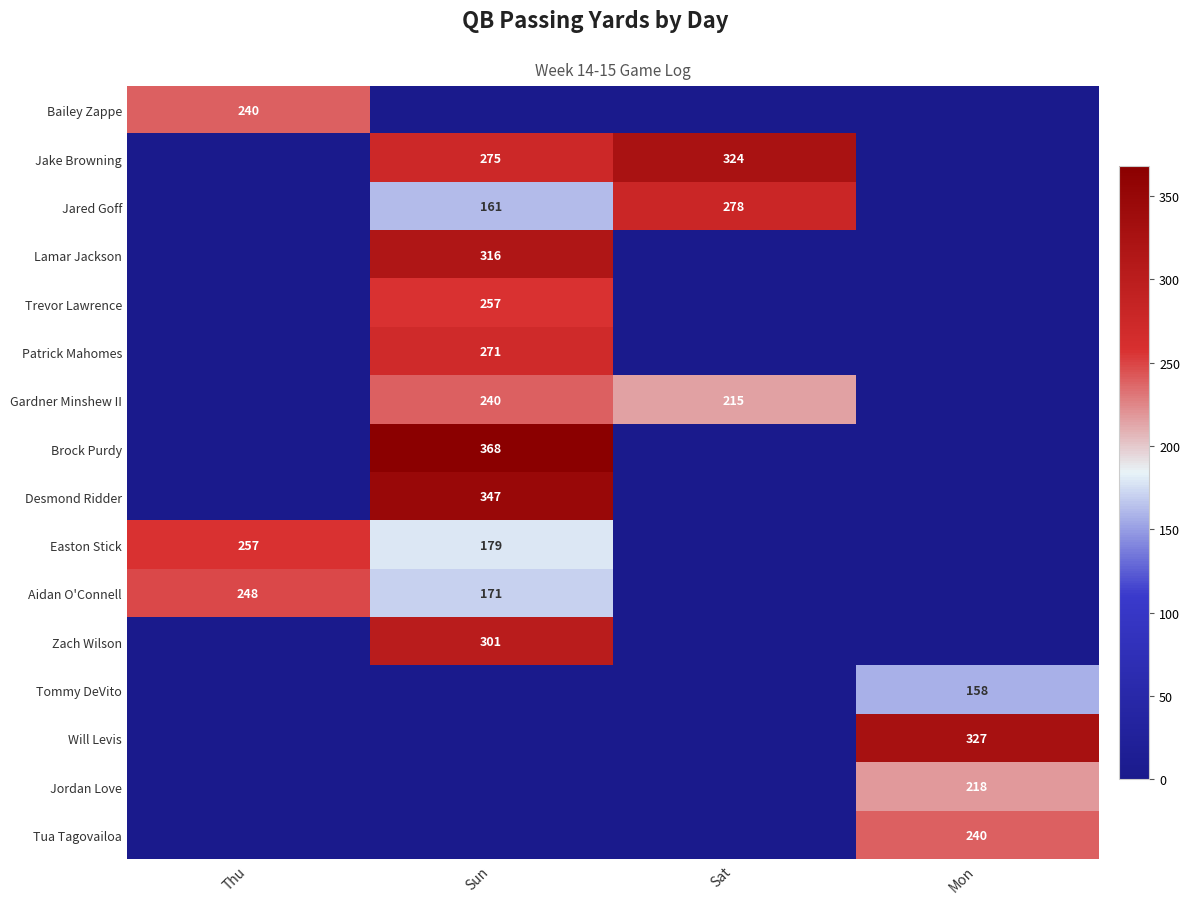

True or false: Jared Goff has a value of 476 at Sat.

False